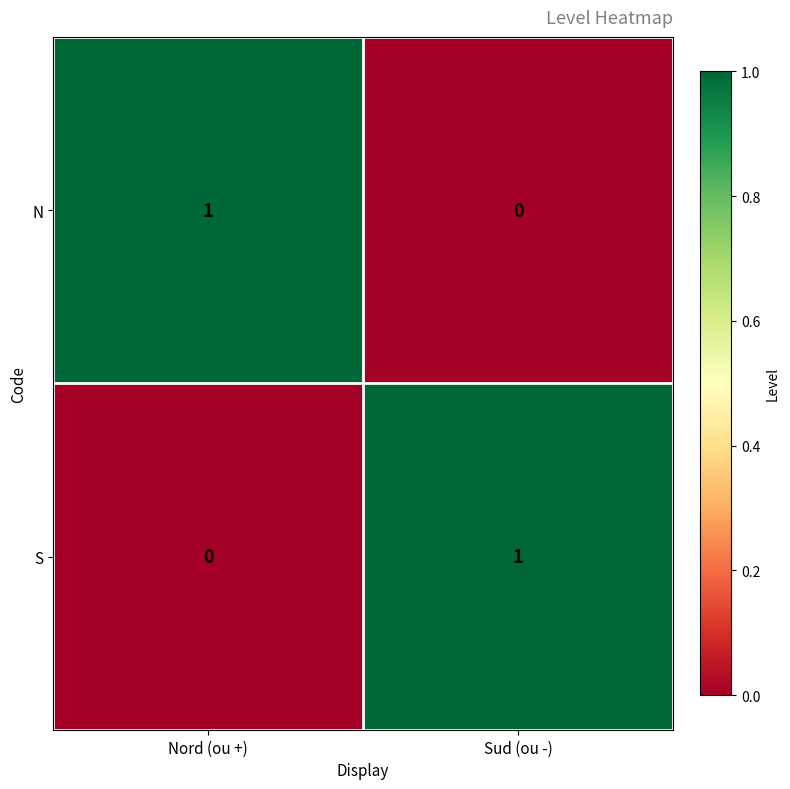

Rank the categories by S value from lowest to highest.

Nord (ou +), Sud (ou -)